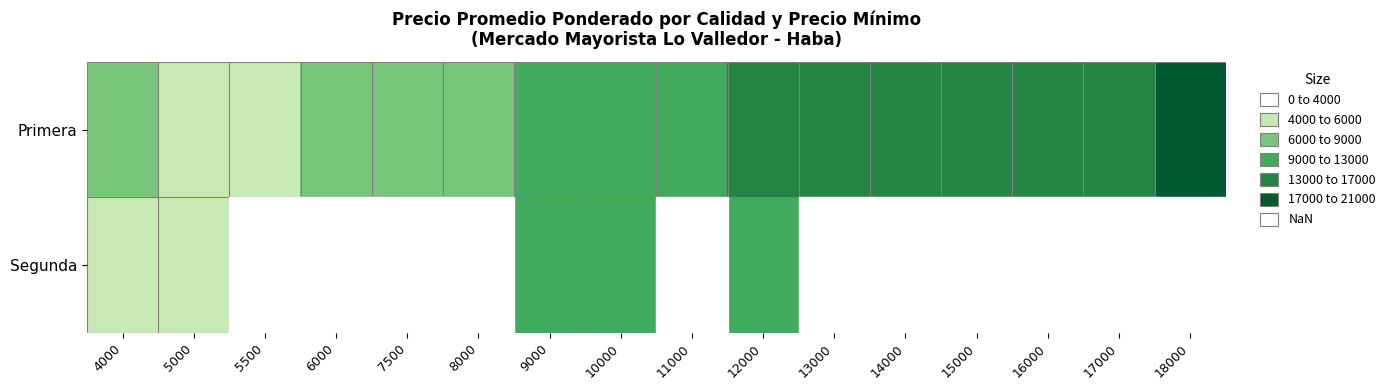

List the labels in order of Primera value, largest first.

18000, 17000, 16000, 15000, 14000, 13000, 12000, 11000, 10000, 9000, 8000, 7500, 4000, 6000, 5000, 5500